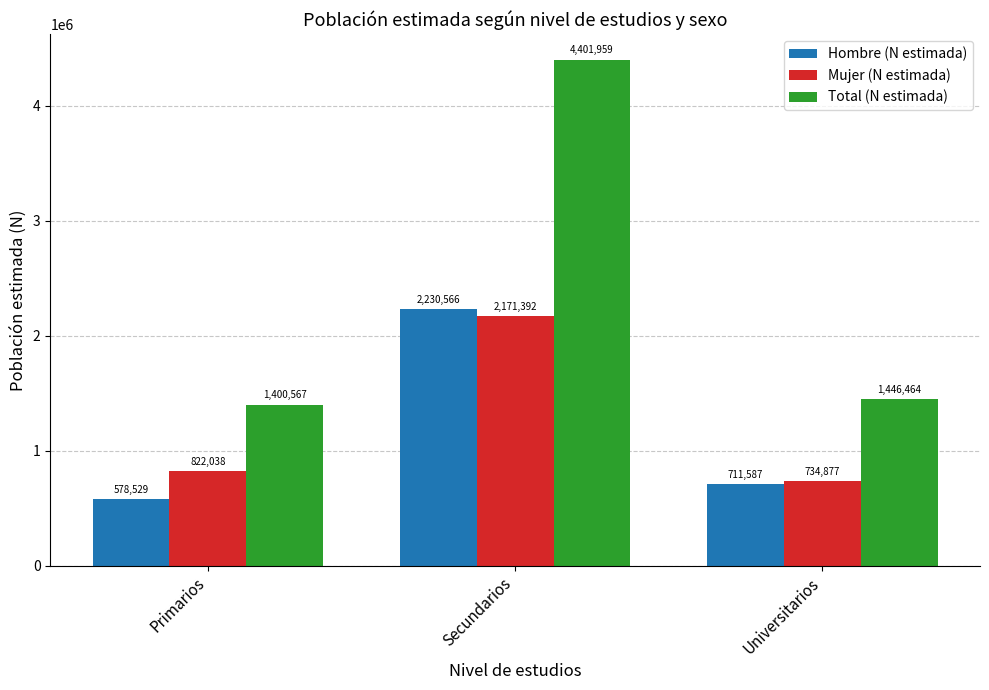

What is the maximum value shown in the chart?

4401959